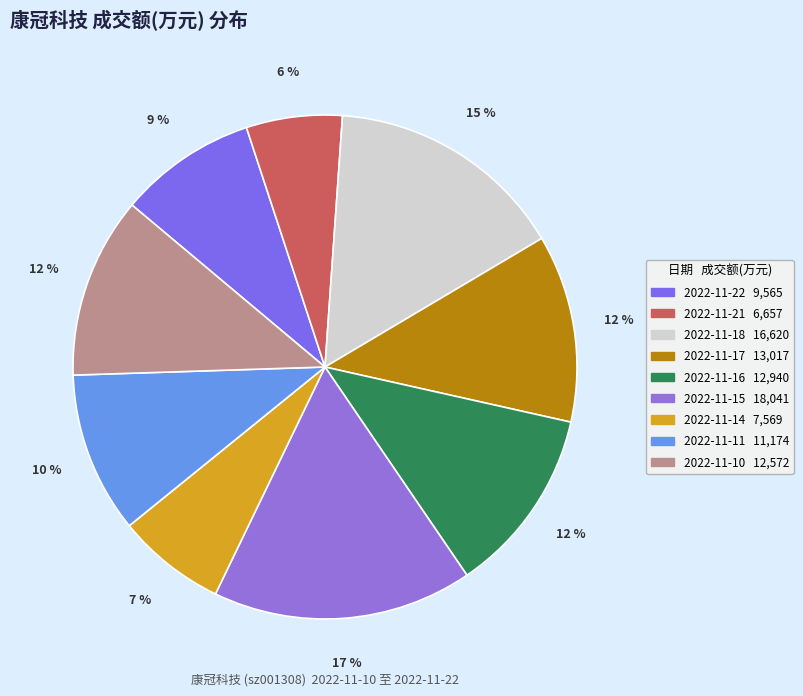

Is it true that 2022-11-15 is 31% of the pie?

False